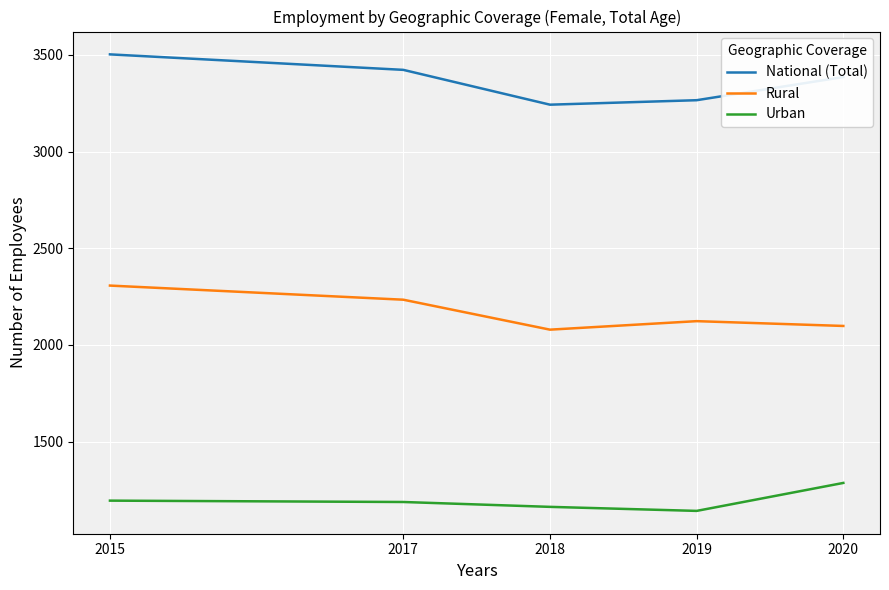

Where is Rural nearest to the value 2193?

2017